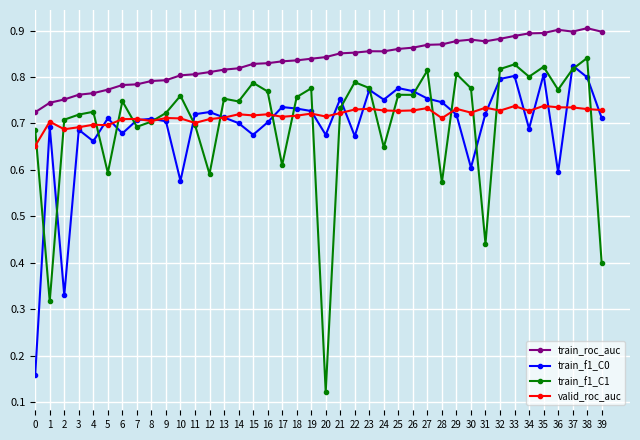

Between 17 and 21, which series saw the biggest shift?

train_f1_C1